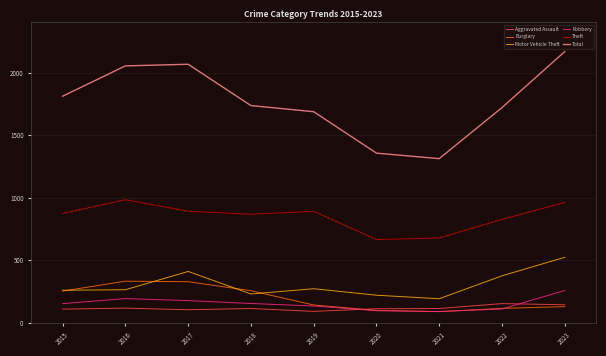

What are all the series names shown in the legend?

Aggravated Assault, Burglary, Motor Vehicle Theft, Robbery, Theft, Total